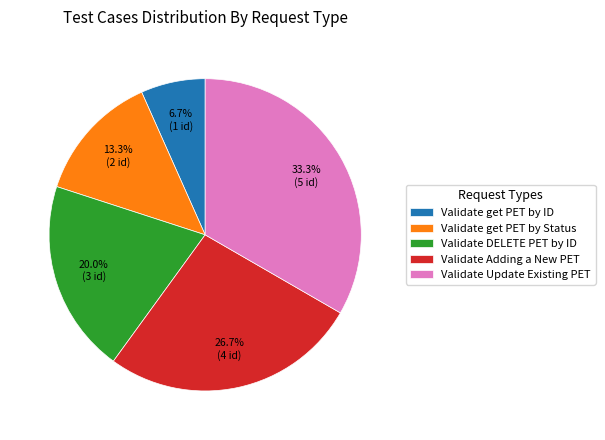

What percentage is NOT represented by Validate DELETE PET by ID?

80.0%